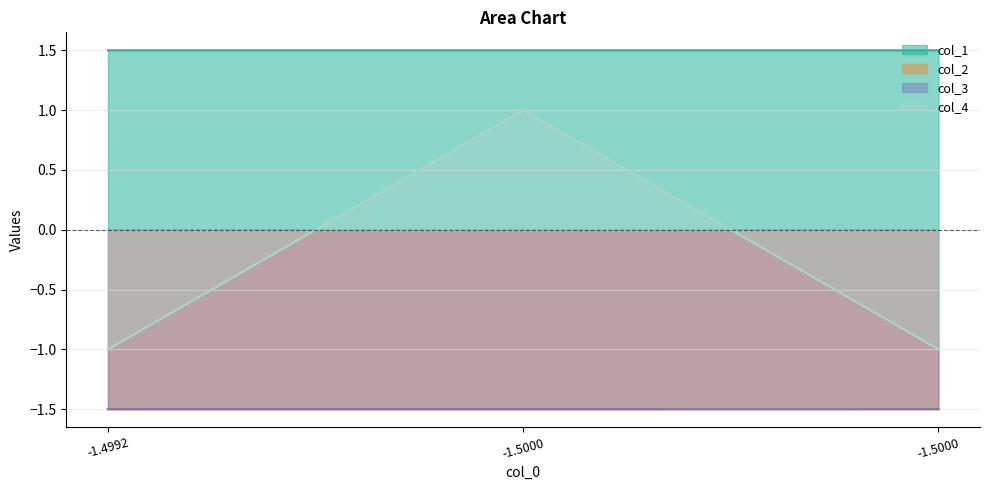

The col_3 series shows 2.1 at -1.5000. True or false?

False